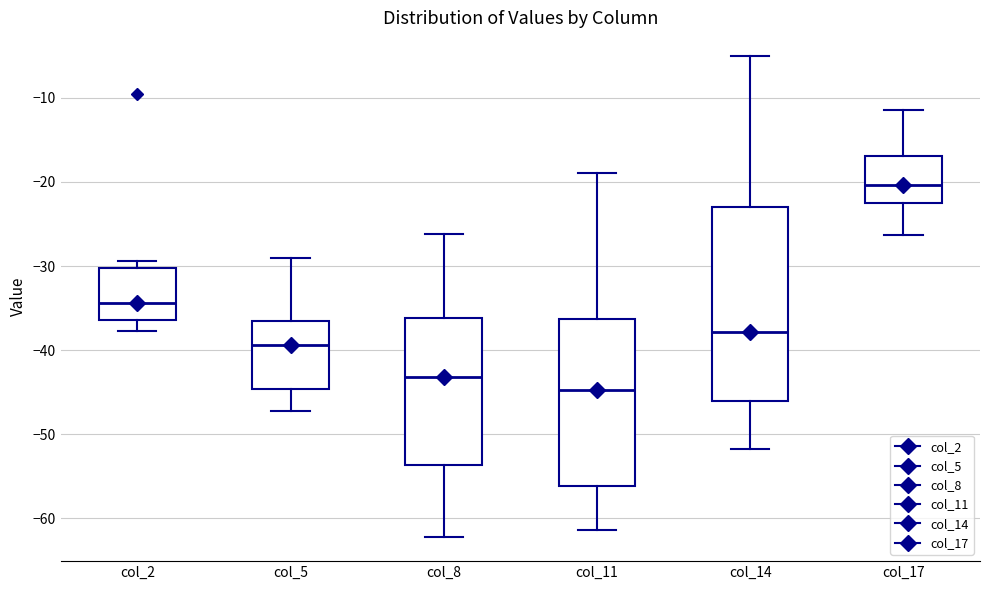

Comparing the boxes themselves (not the whiskers), which one is the tallest?

col_14